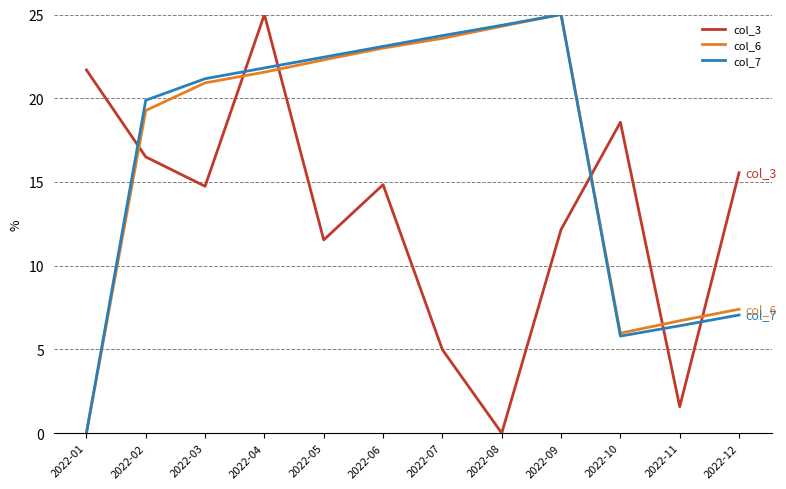

What are all the series names shown in the legend?

col_3, col_6, col_7